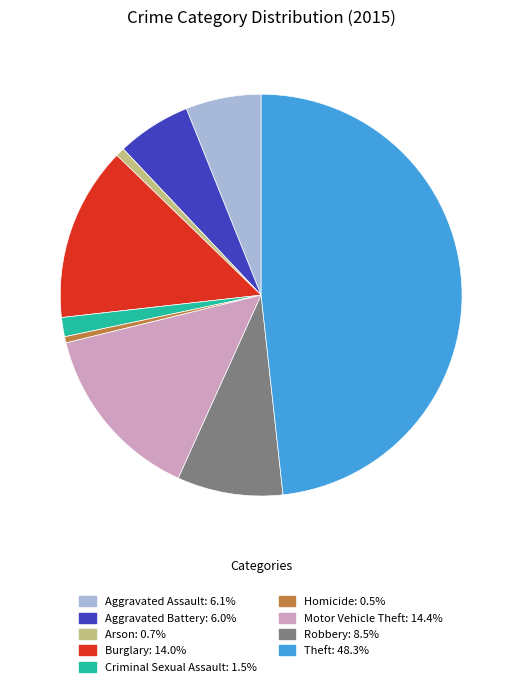

Which slice is the largest?

Theft